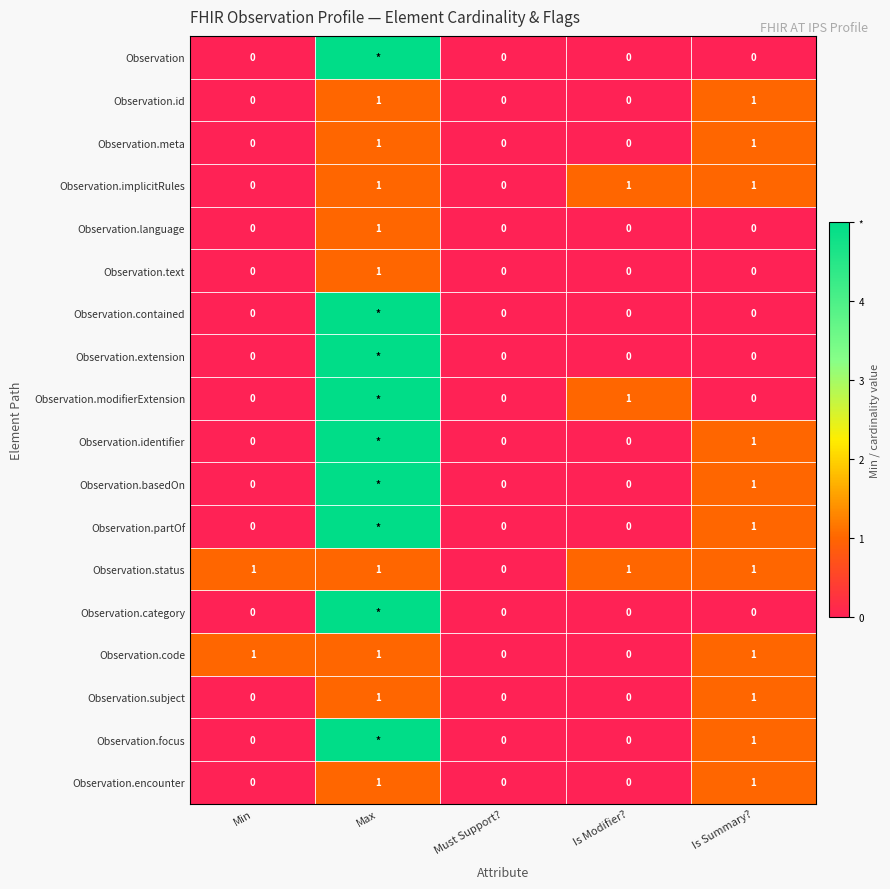

At which category is the sum across all series the highest?

Max